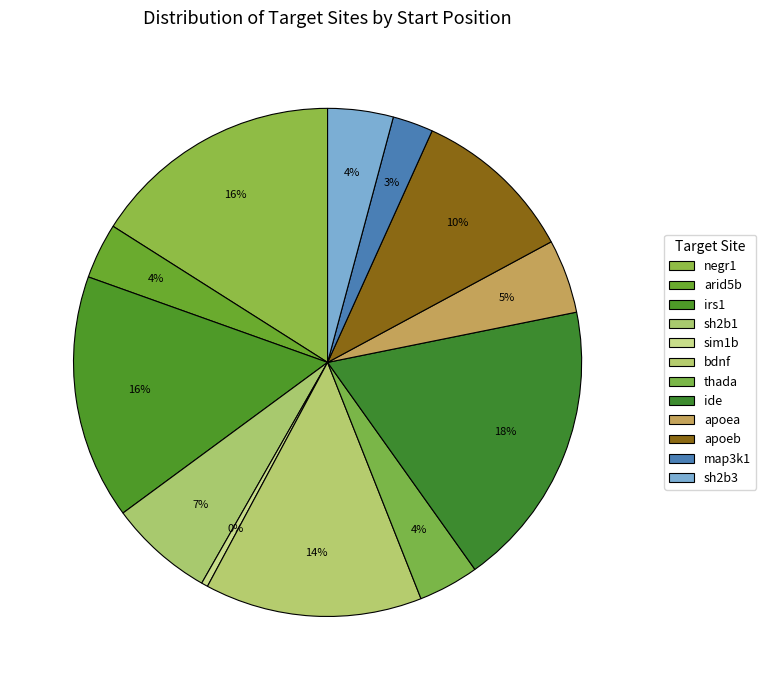

Does bdnf account for over 50% of the chart?

No